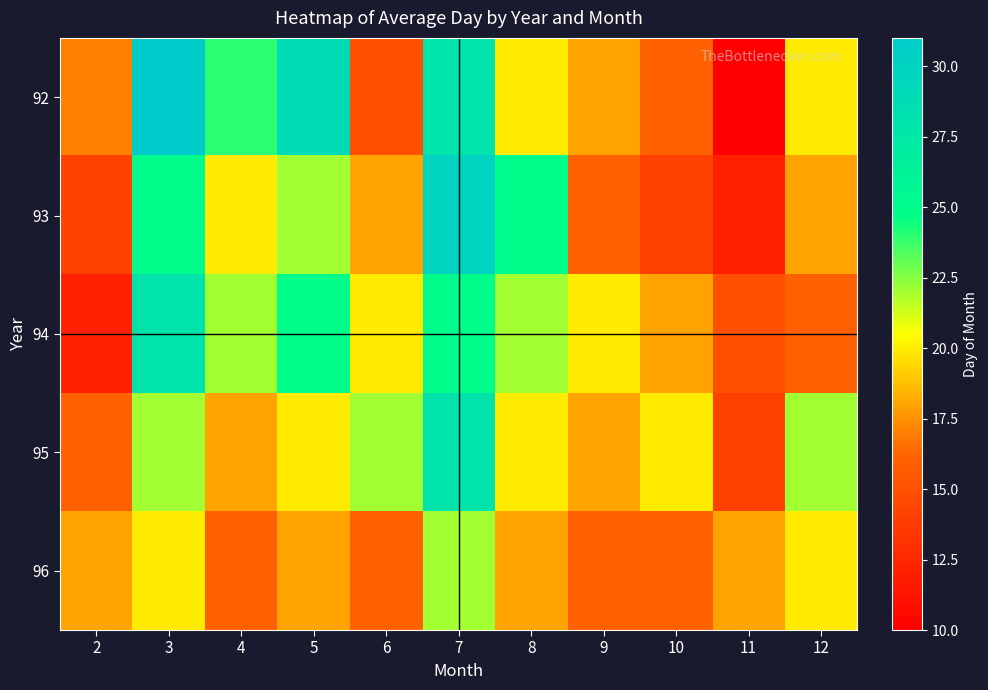

What is the smallest value displayed?

10